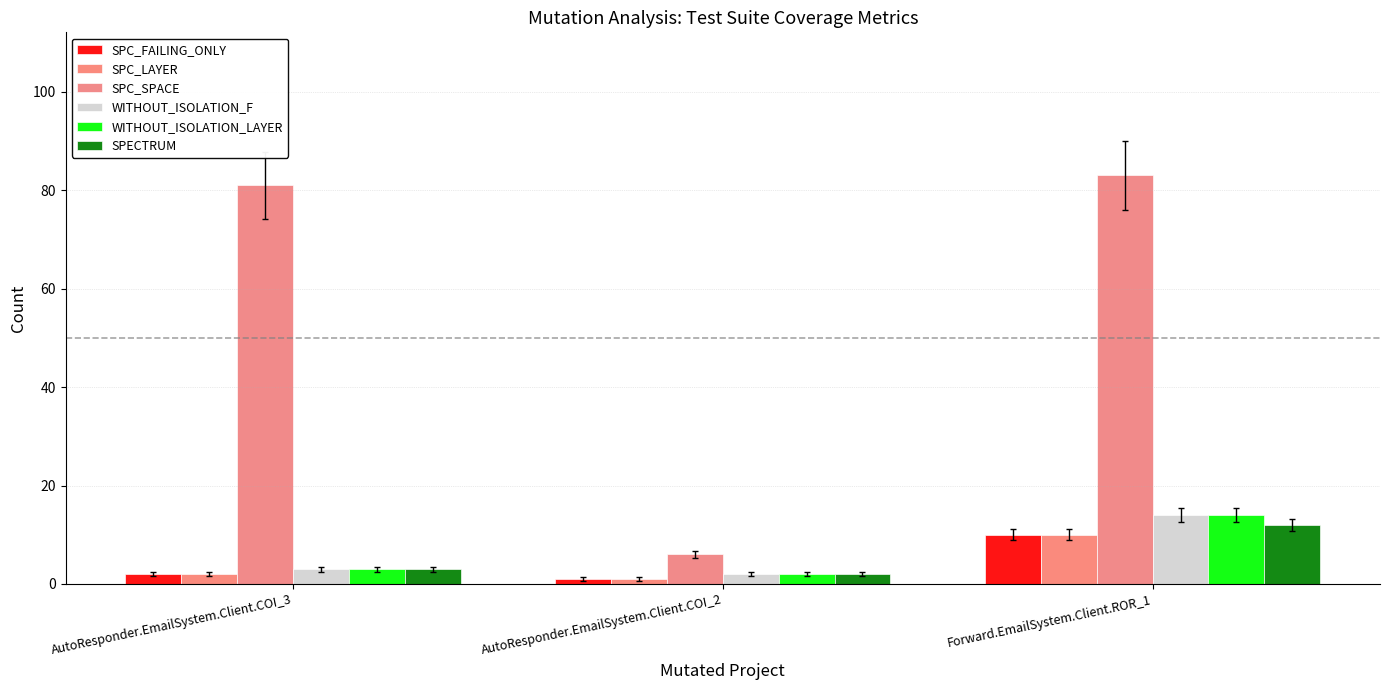

What are all the series names shown in the legend?

SPC_FAILING_ONLY, SPC_LAYER, SPC_SPACE, WITHOUT_ISOLATION_F, WITHOUT_ISOLATION_LAYER, SPECTRUM